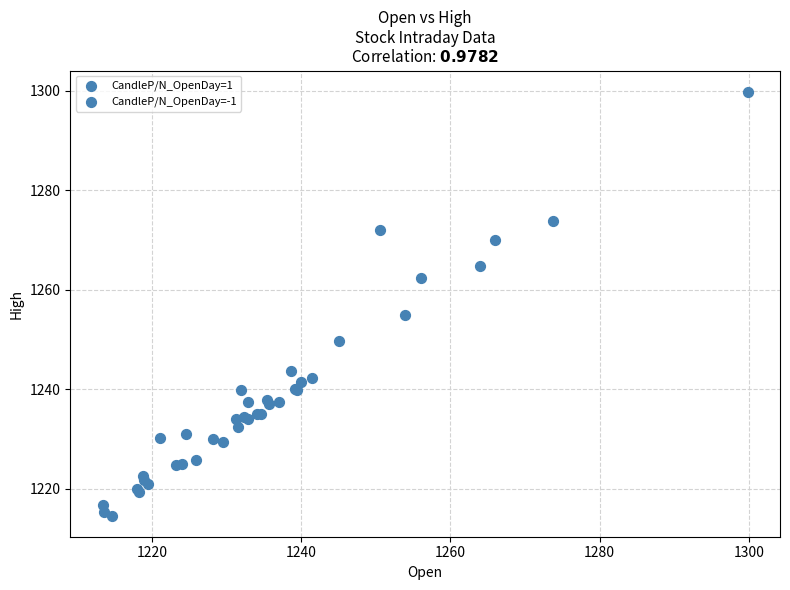

What Y value in the scatter plot is closest to 1257?

1255.0